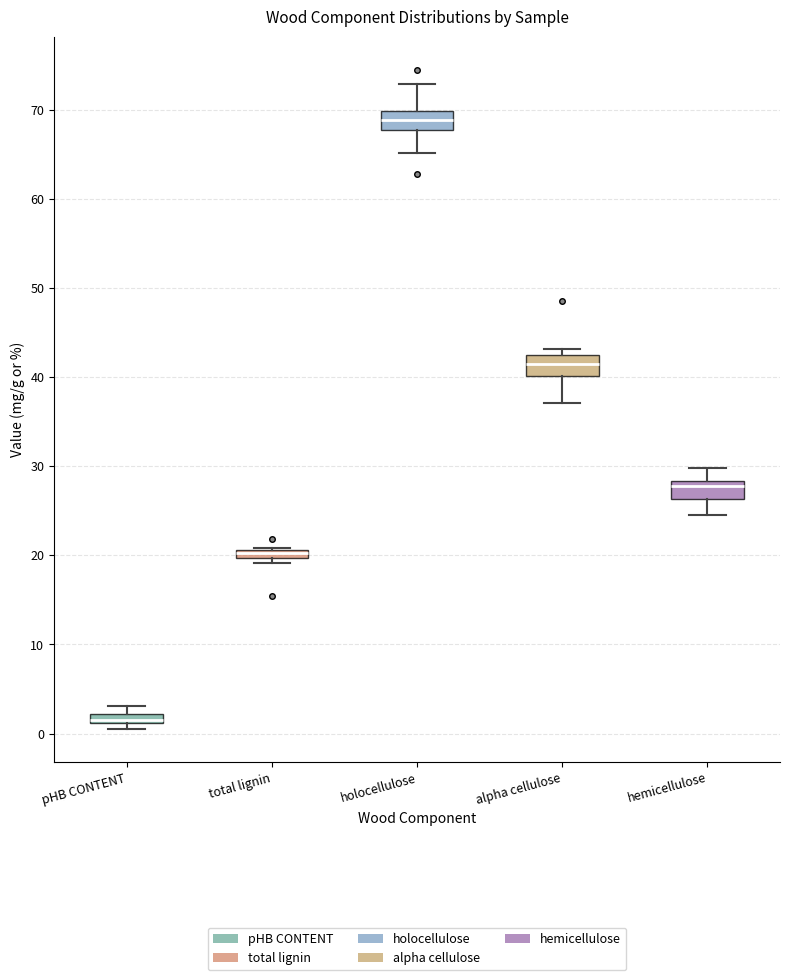

Where is the upper edge of the box for alpha cellulose on the y-axis? The values are not printed on the chart, so give them approximately, as read against the axis.

43